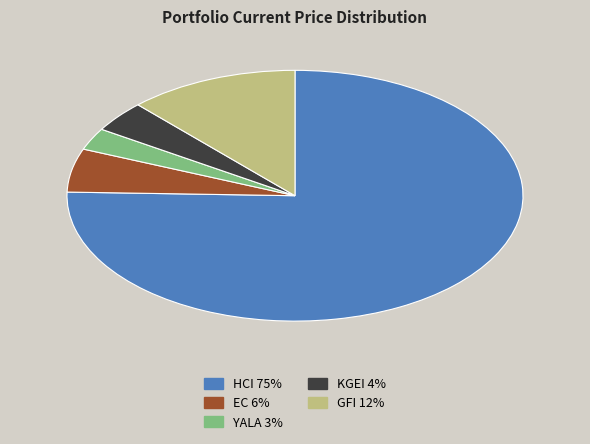

The GFI 12% slice represents 12% of the pie. True or false?

True